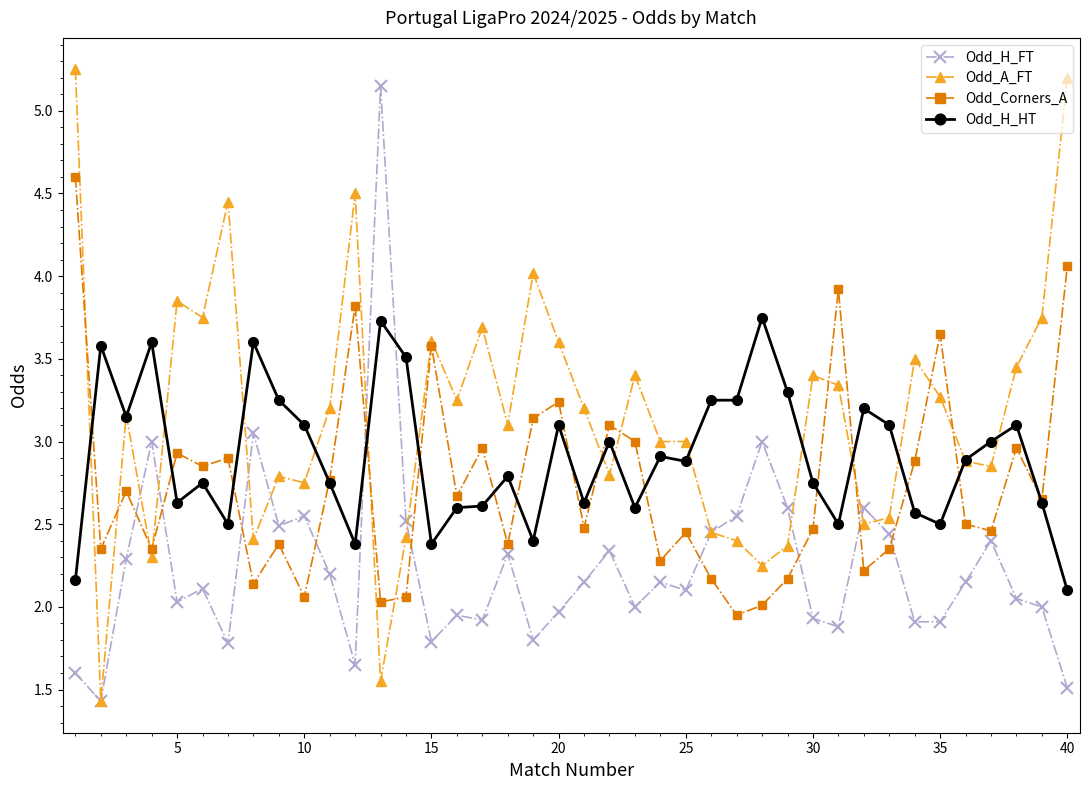

True or false: Odd_H_HT has more than 2 points higher than both neighbors.

True